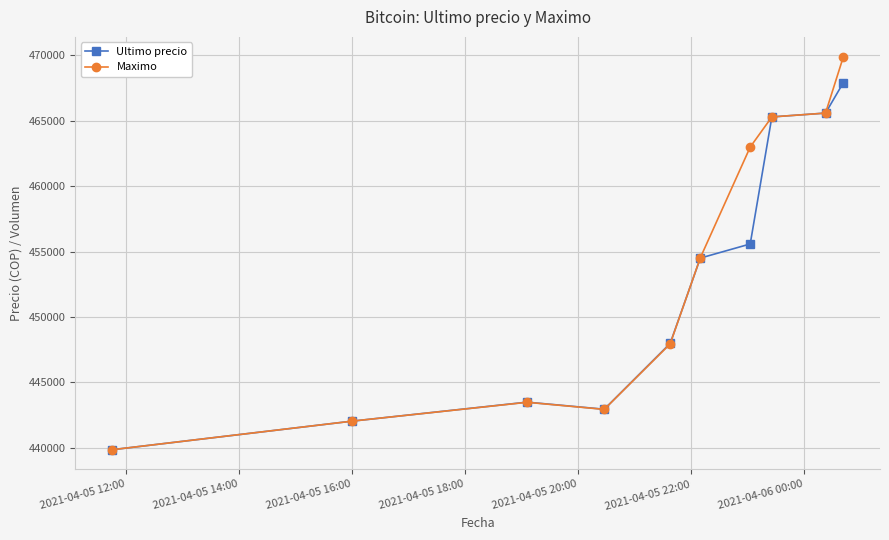

What is the value of the Ultimo precio point at the 3rd from the left?

443496